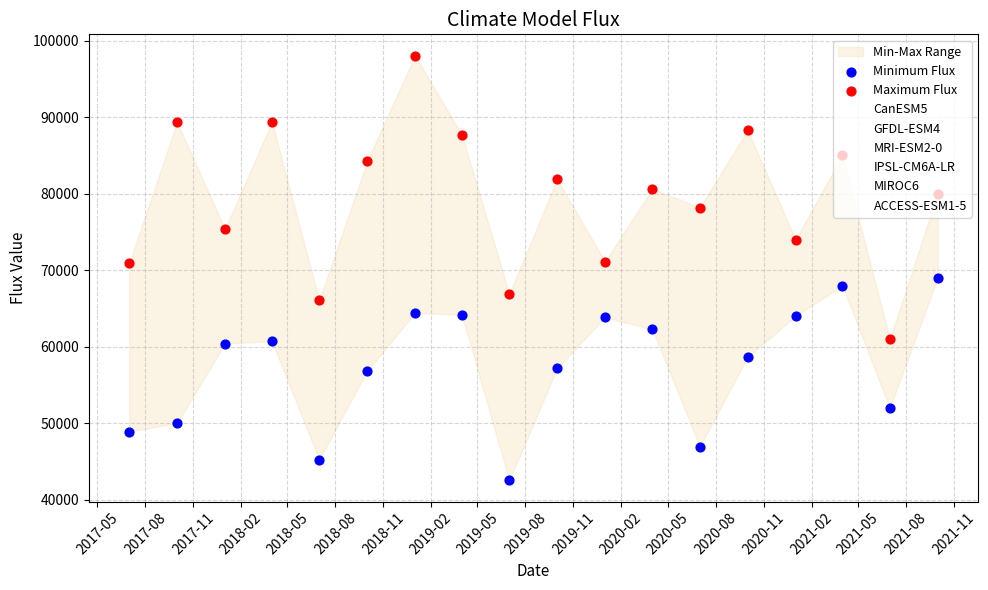

At which category is the sum across all series the highest?

2021-04-01